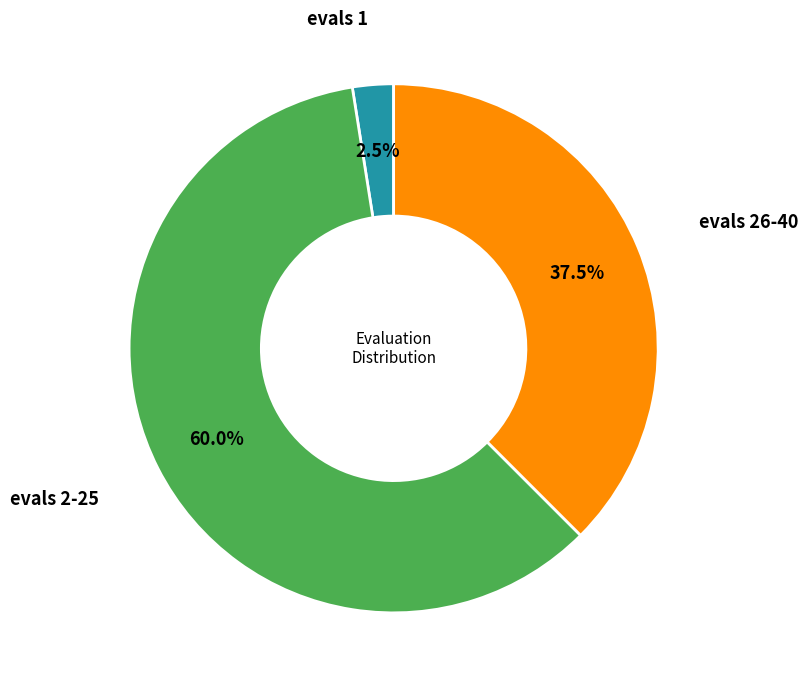

Does any single category account for the majority?

Yes